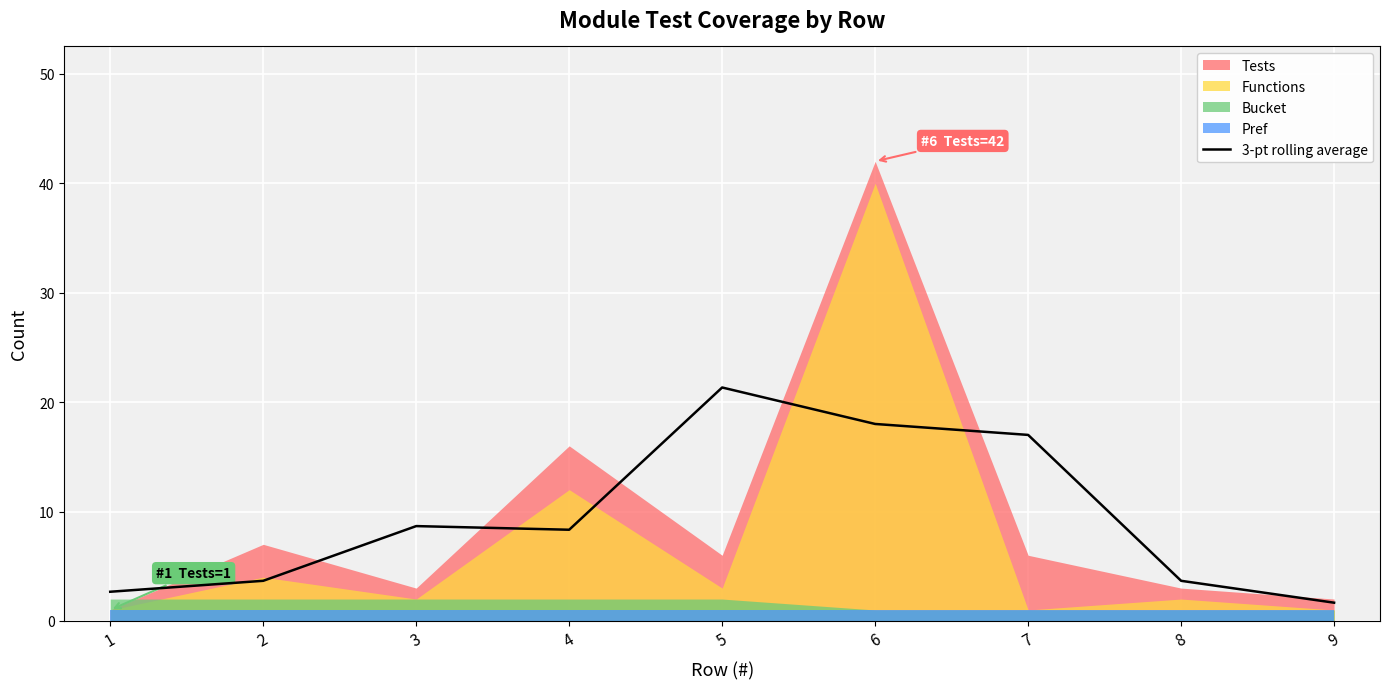

How many interior local peaks (higher than both neighbors) does the data have?

2